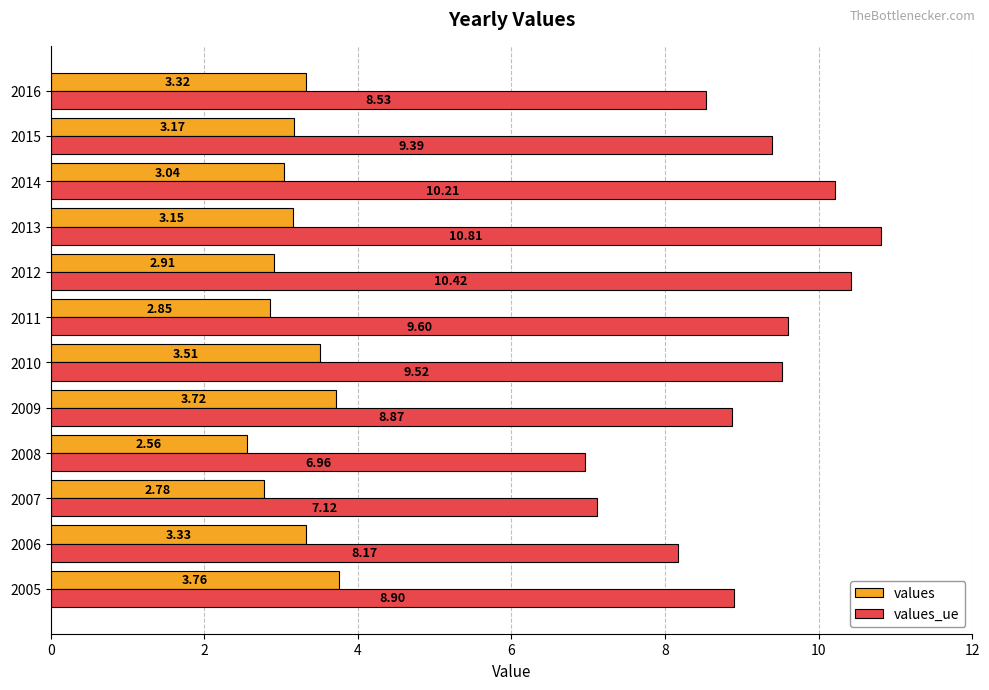

At how many categories does at least one series exceed 9?

6